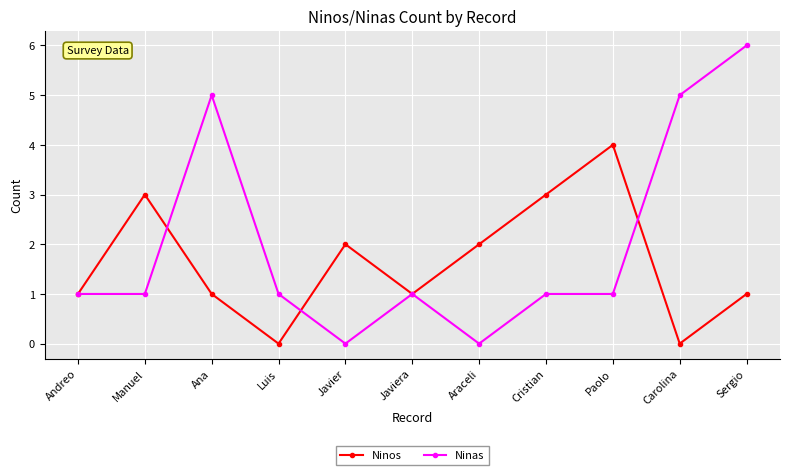

What is the maximum value for Ninas?

6